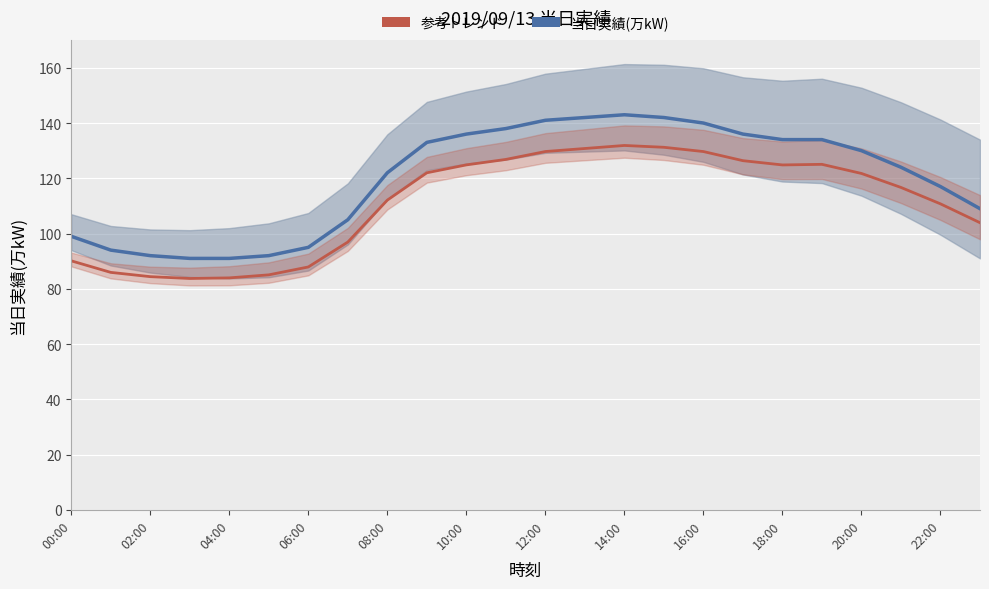

Count the number of data series in this chart.

2